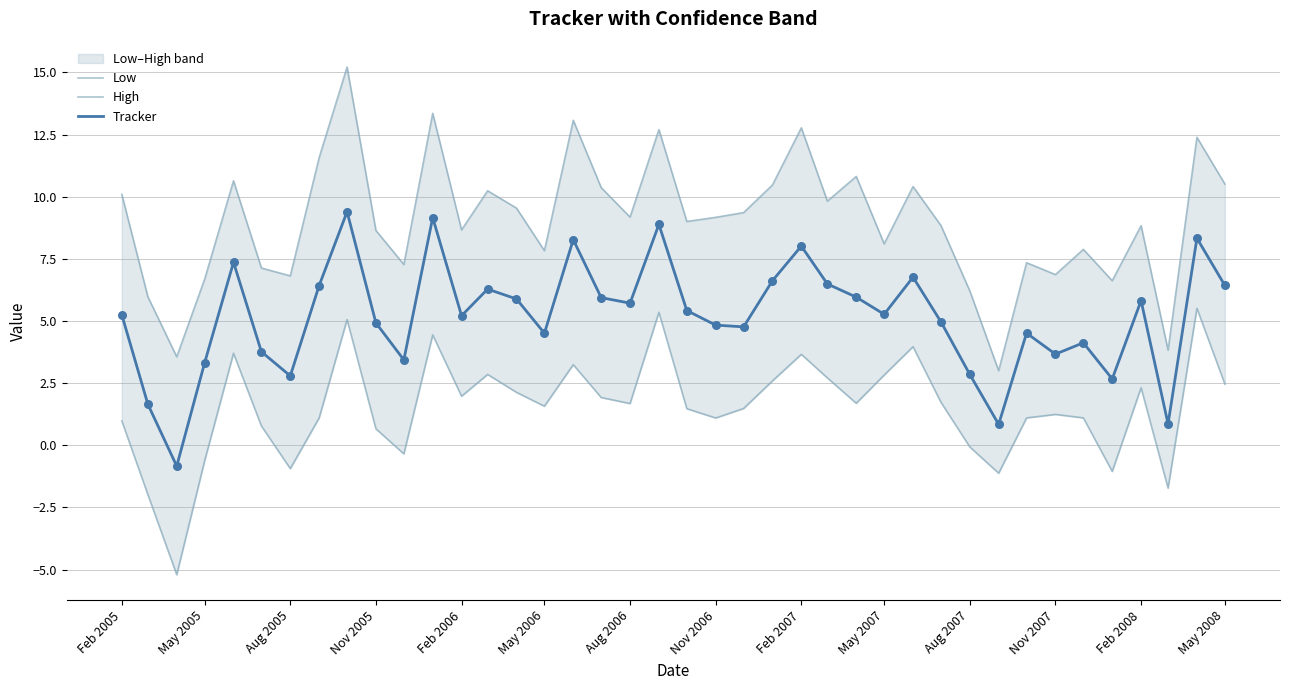

Which series has the largest total across all categories?

High